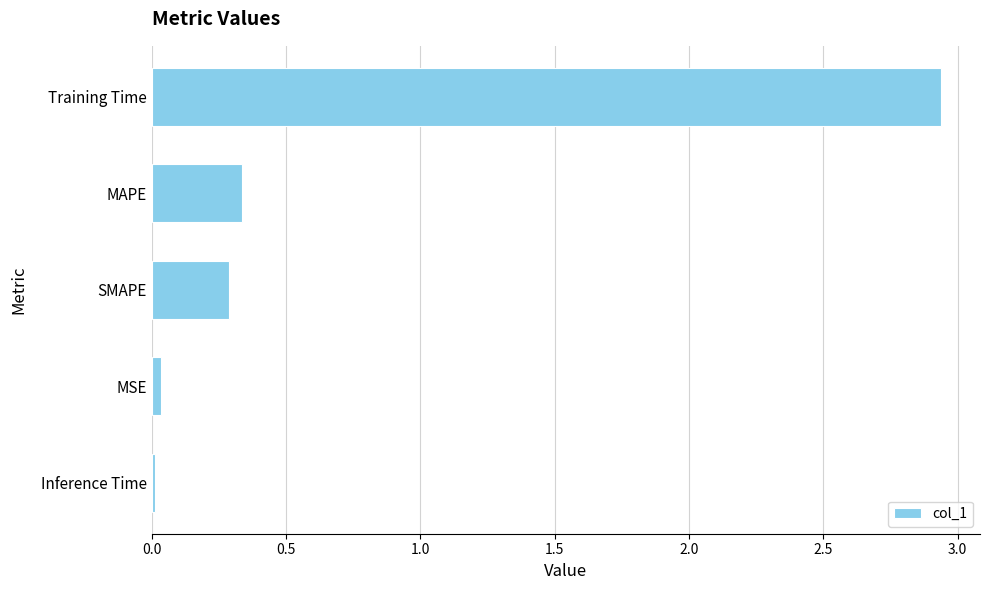

Between Training Time and Inference Time, which is larger?

Training Time